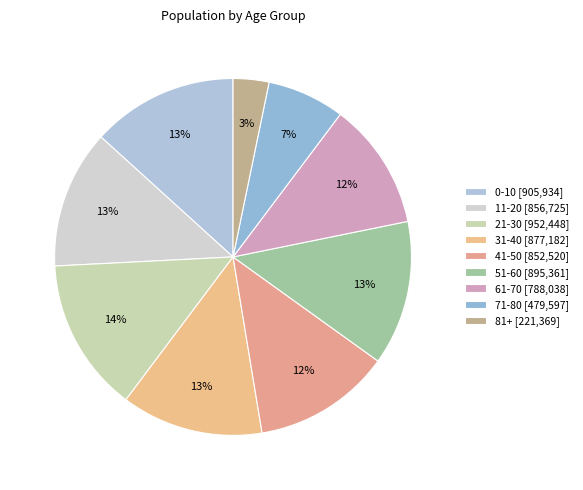

What percentage is the 51-60 slice, to the nearest percent?

13%